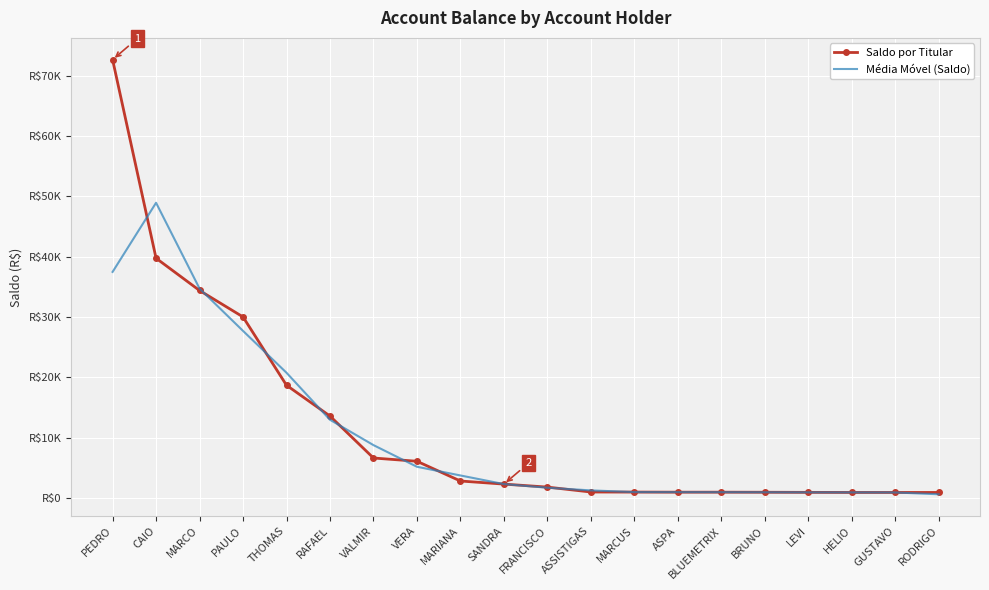

What is the label of the 16th point from the right?

THOMAS